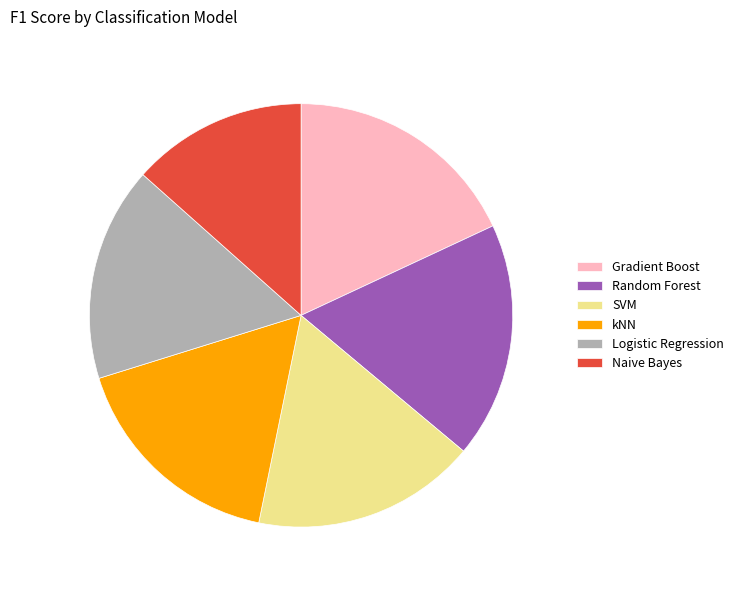

Which category has the smallest portion of the pie?

Naive Bayes